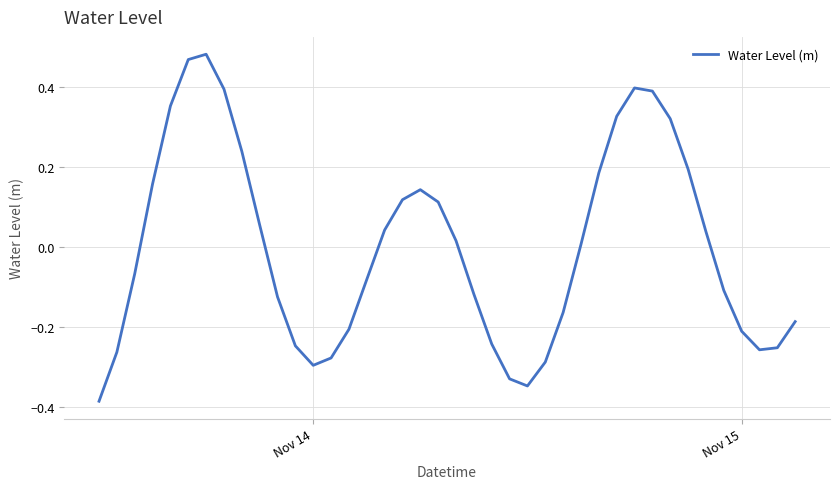

True or false: there are more than 0 points higher than both neighbors.

True